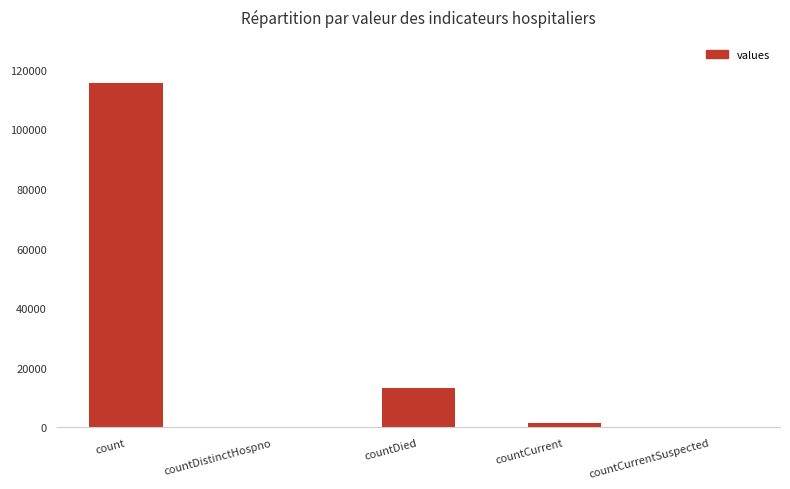

At which label is the value closest to 57689?

countDied